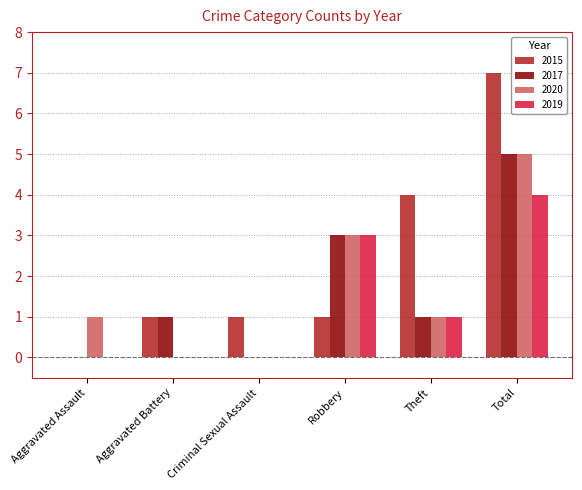

Which series has the largest total across all categories?

2015